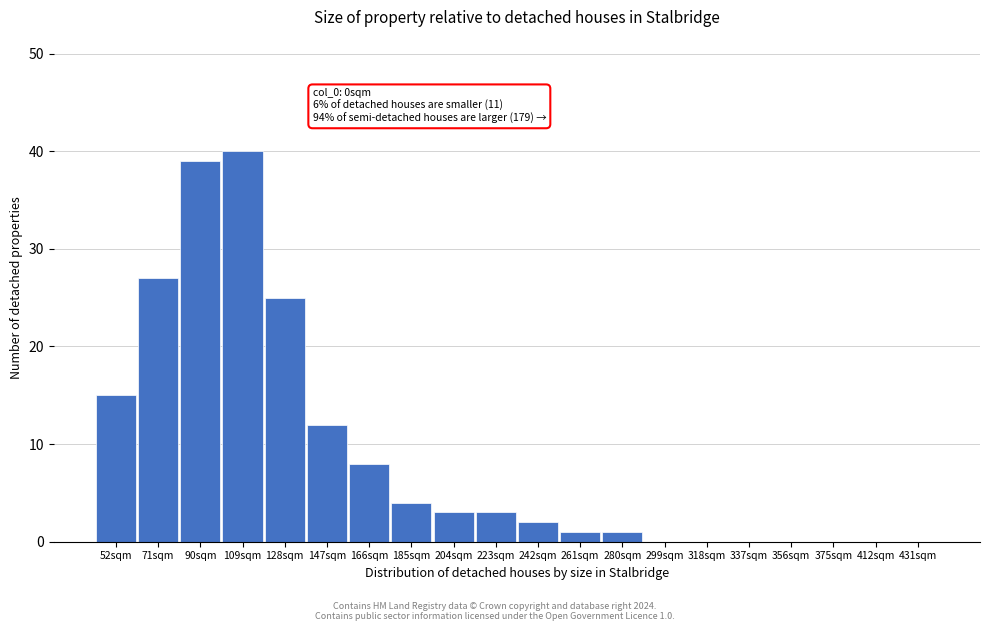

Reading left to right, extract all data points from this chart.

52sqm=15	71sqm=27	90sqm=39	109sqm=40	128sqm=25	147sqm=12	166sqm=8	185sqm=4	204sqm=3	223sqm=3	242sqm=2	261sqm=1	280sqm=1	299sqm=0	318sqm=0	337sqm=0	356sqm=0	375sqm=0	412sqm=0	431sqm=0